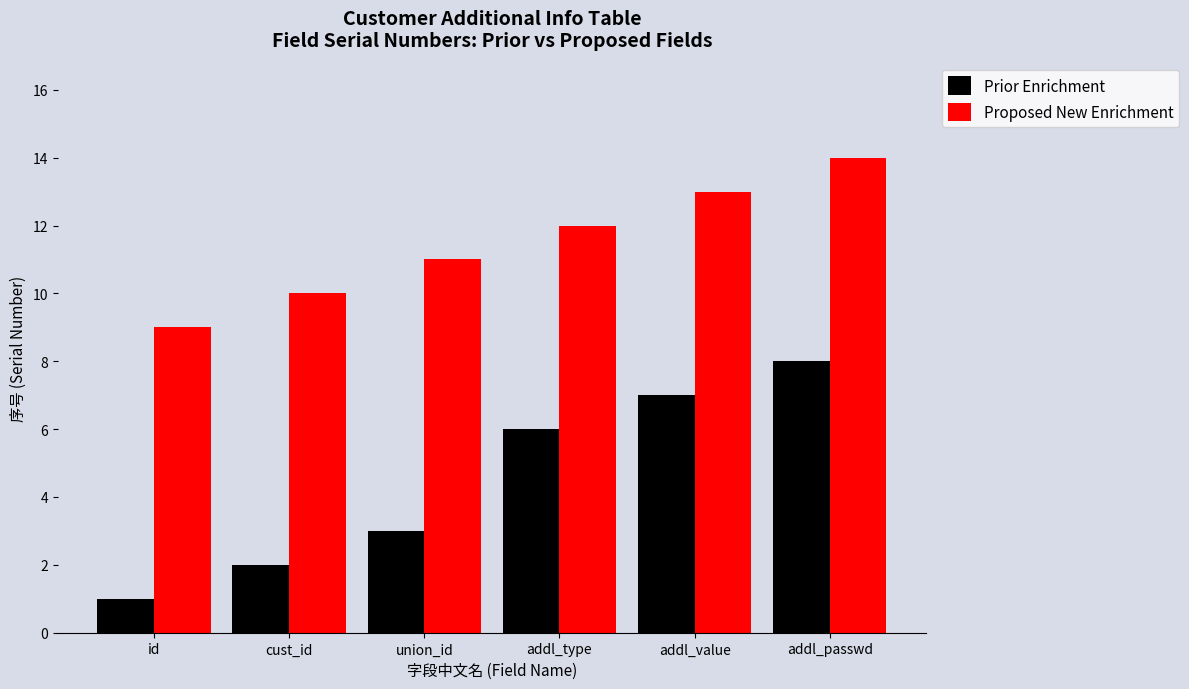

How many bars are there in each group?

2